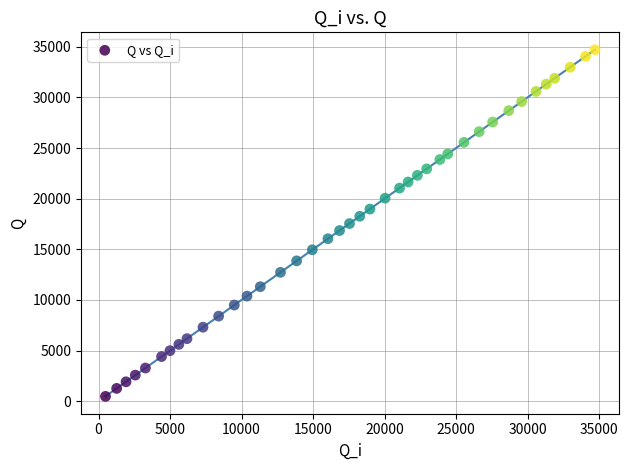

What is the range of X values (max minus min)?

34228